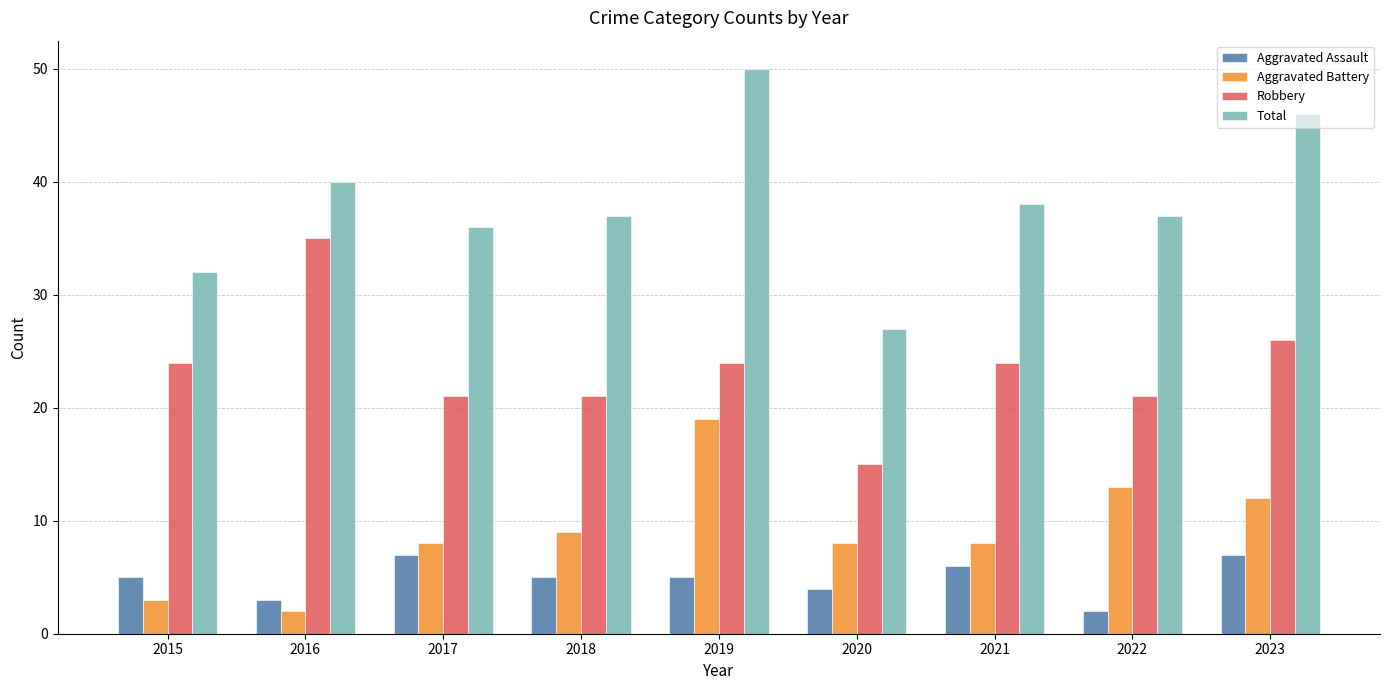

Reading left to right, list all the values displayed in this chart.

Aggravated Assault: 5	3	7	5	5	4	6	2	7
Aggravated Battery: 3	2	8	9	19	8	8	13	12
Robbery: 24	35	21	21	24	15	24	21	26
Total: 32	40	36	37	50	27	38	37	46